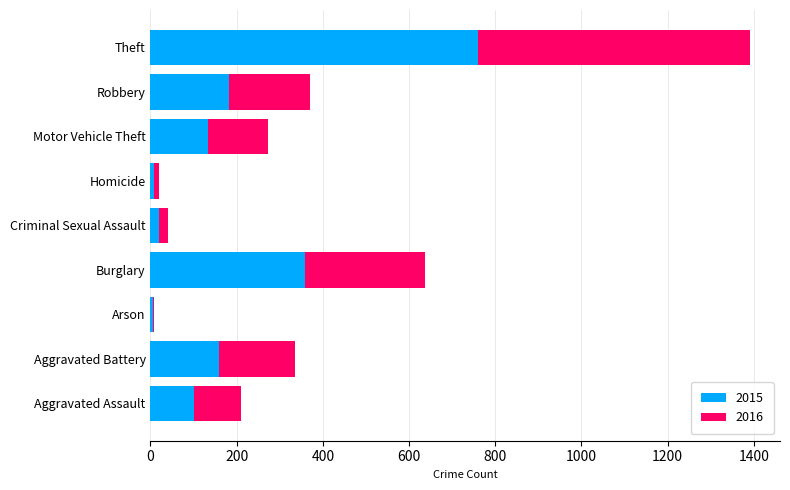

Which category has the highest value in the 2015 series?

Theft